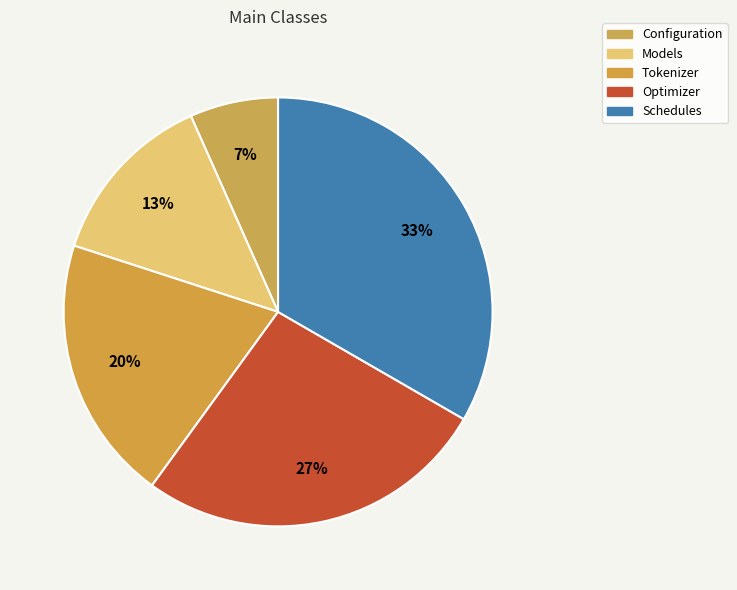

What percentage is the Schedules slice, to the nearest percent?

33%